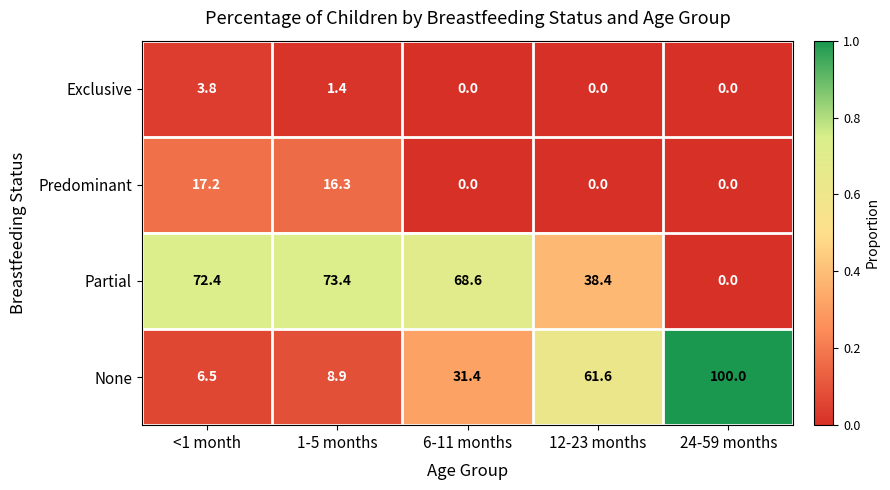

Which series changed the most between <1 month and 12-23 months?

None